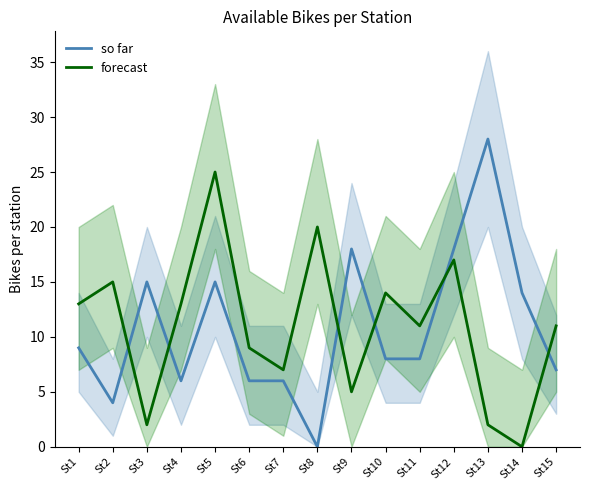

How many values in so far are above zero?

14